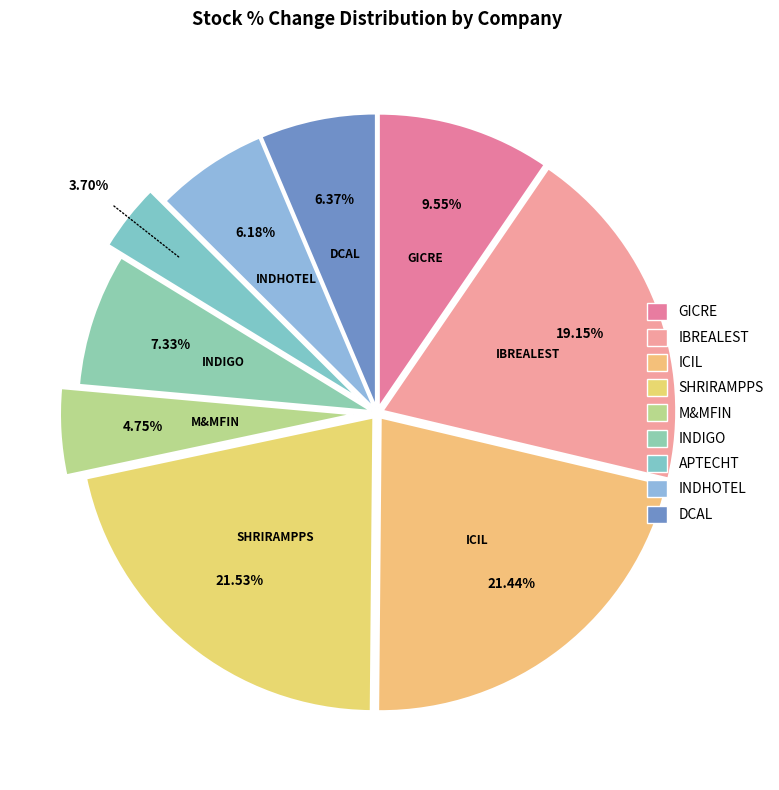

How many slices are in this pie chart?

9